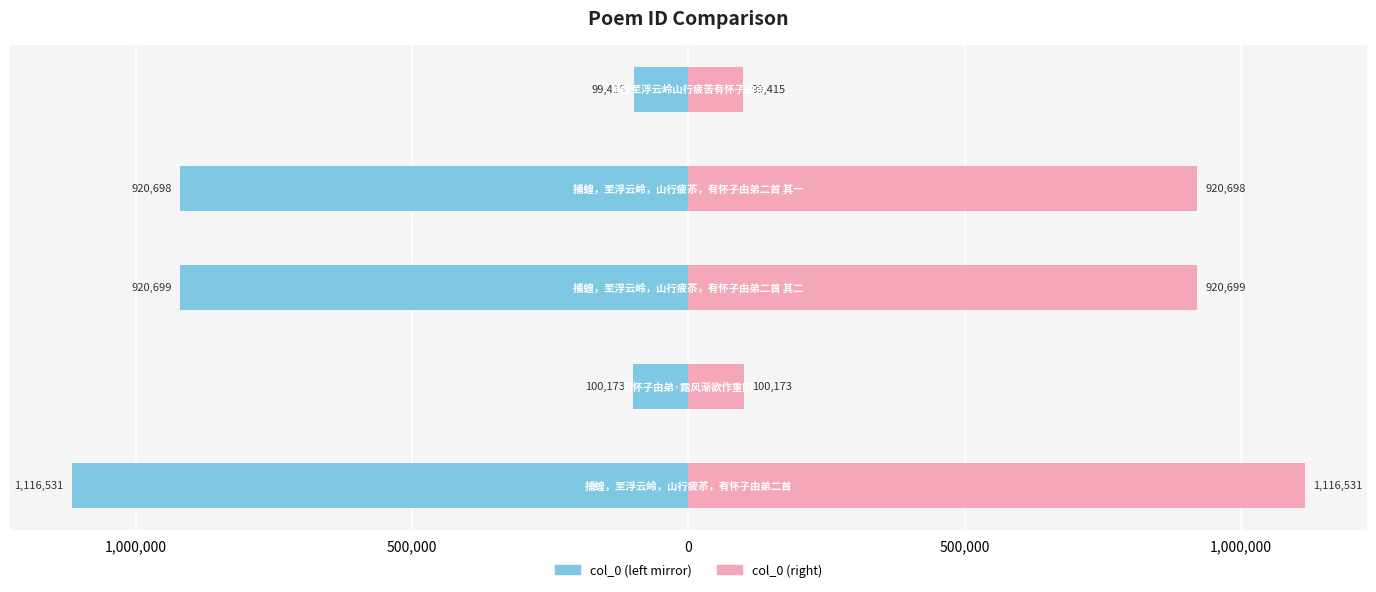

Does the chart contain stacked bars?

No